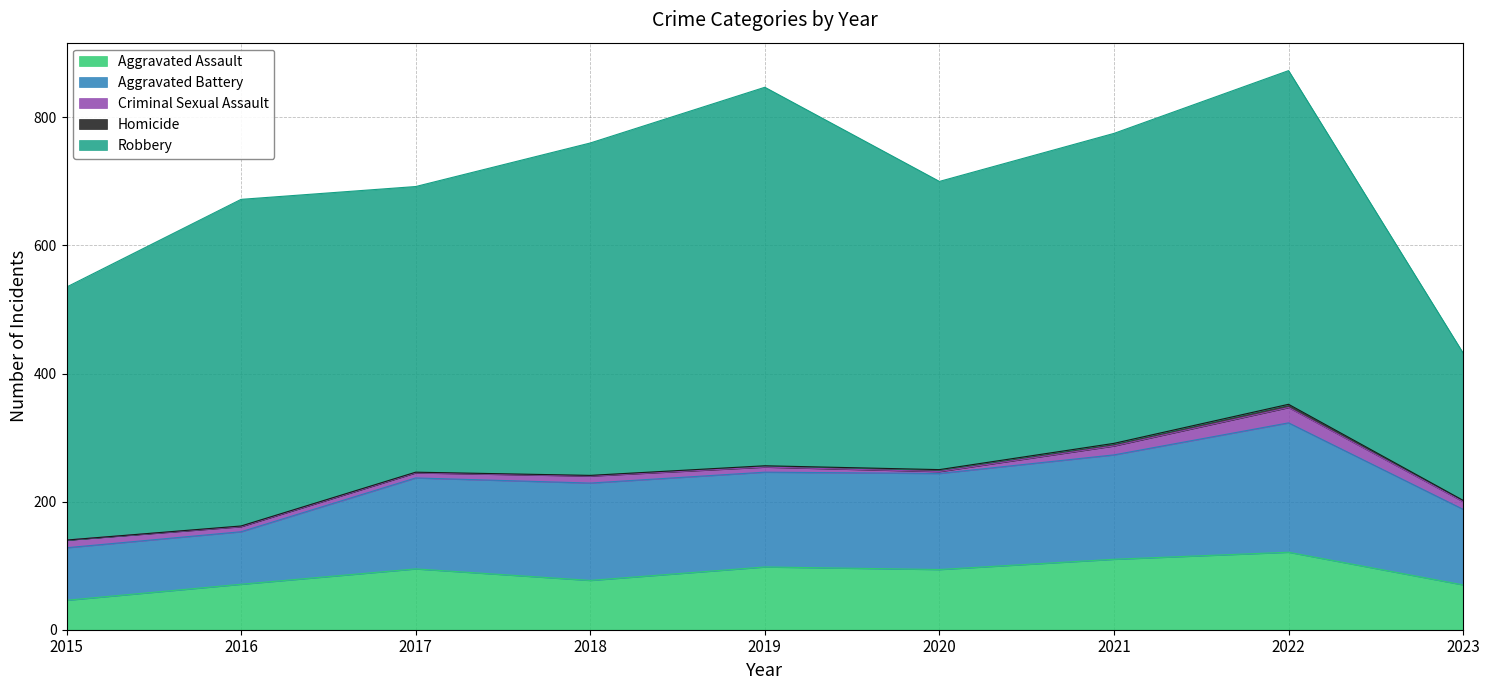

What is the total value across all series at 2019?

847